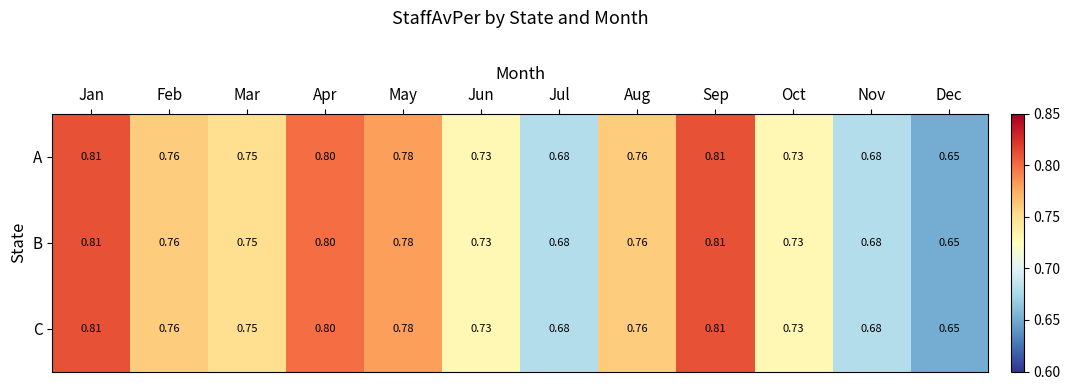

Which category has the lowest value in the A series?

Dec